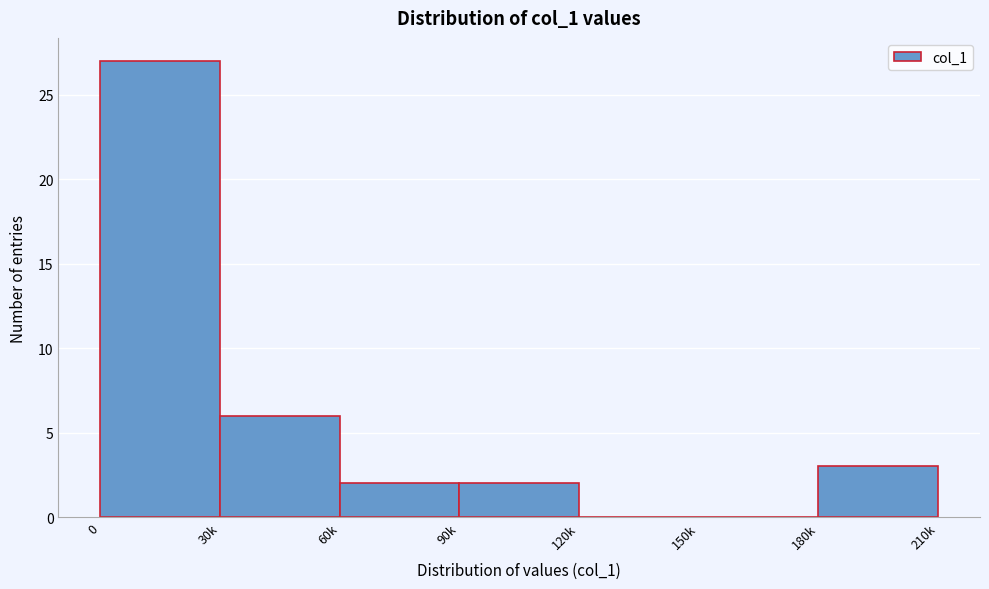

Reading right to left, what are all the values shown in this chart?

180k=3	150k=0	120k=0	90k=2	60k=2	30k=6	0=27